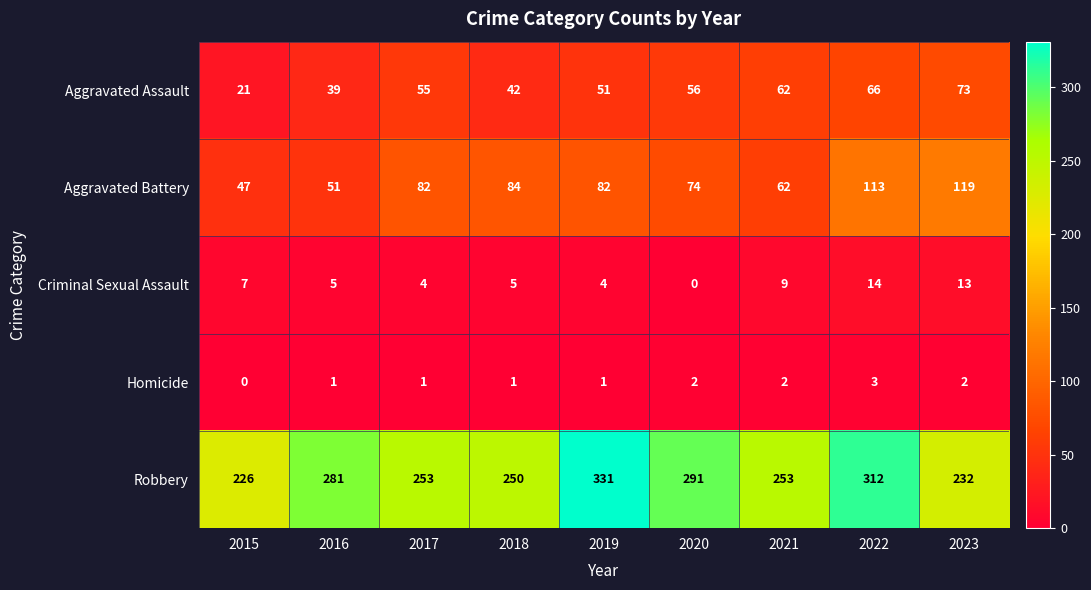

The Criminal Sexual Assault series shows 8 at 2018. True or false?

False